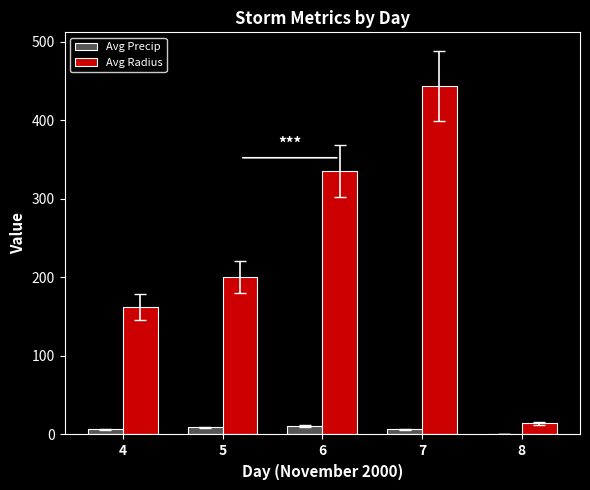

How many groups of bars are there?

5